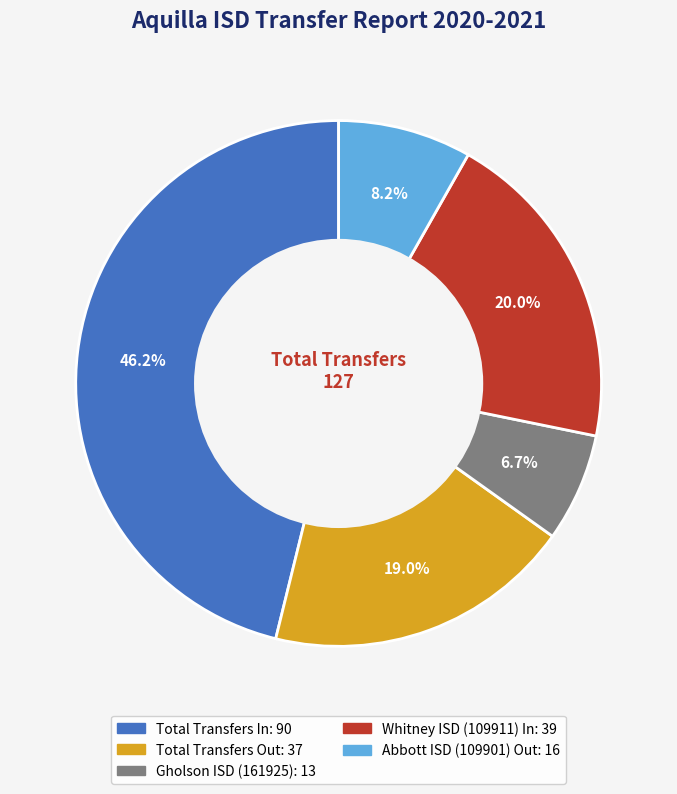

To the nearest percent, what portion does Whitney ISD (109911) In represent?

20%